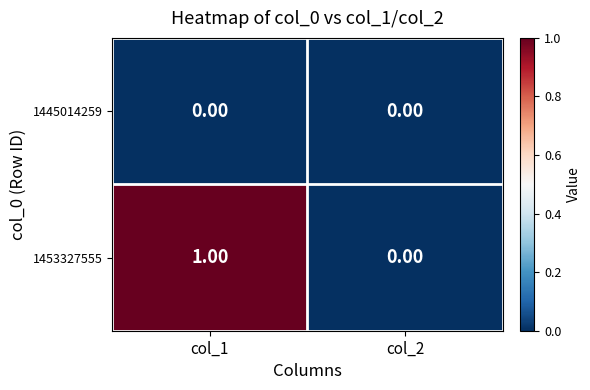

How many distinct data groups are displayed?

2